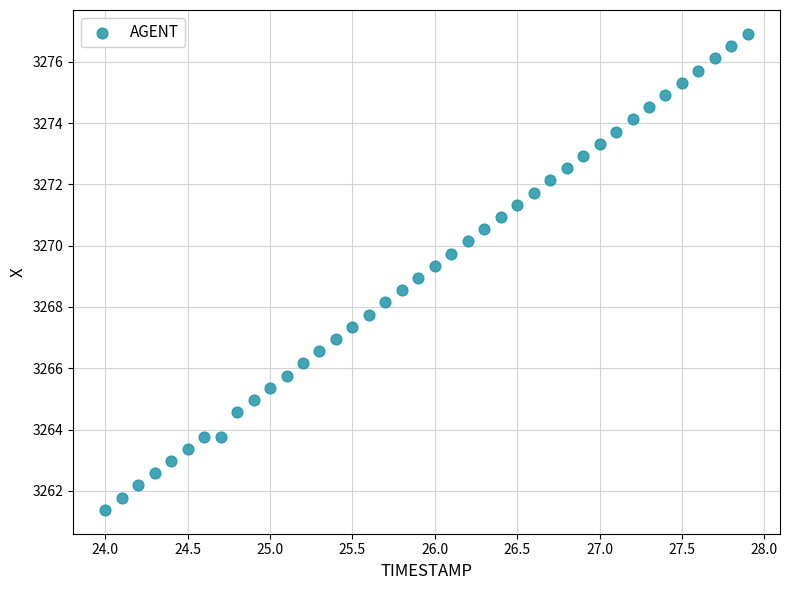

What is the range of X values (max minus min)?

3.9